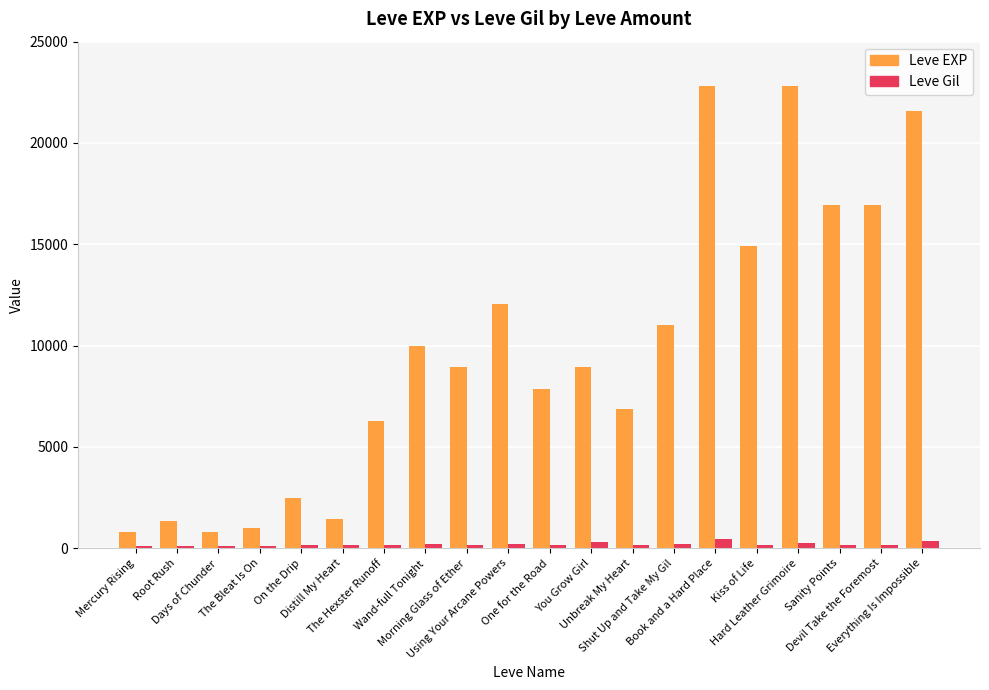

What is the maximum value shown in the chart?

22790